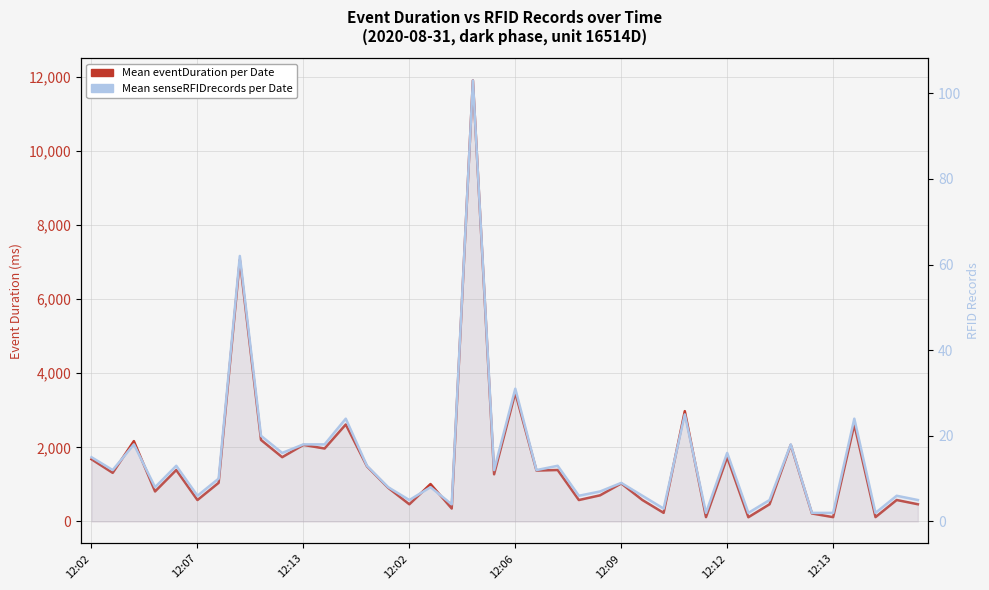

Between 27 and 23, which is larger?

23